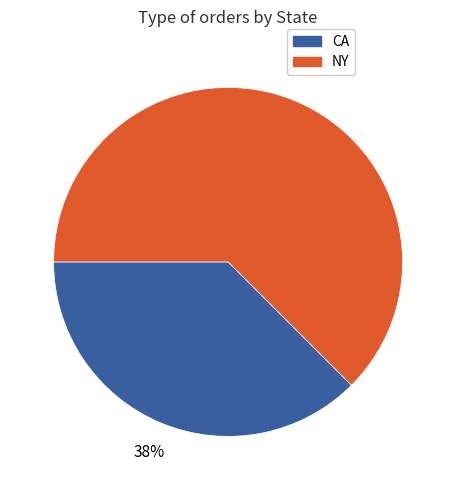

Which slice is the smallest?

CA